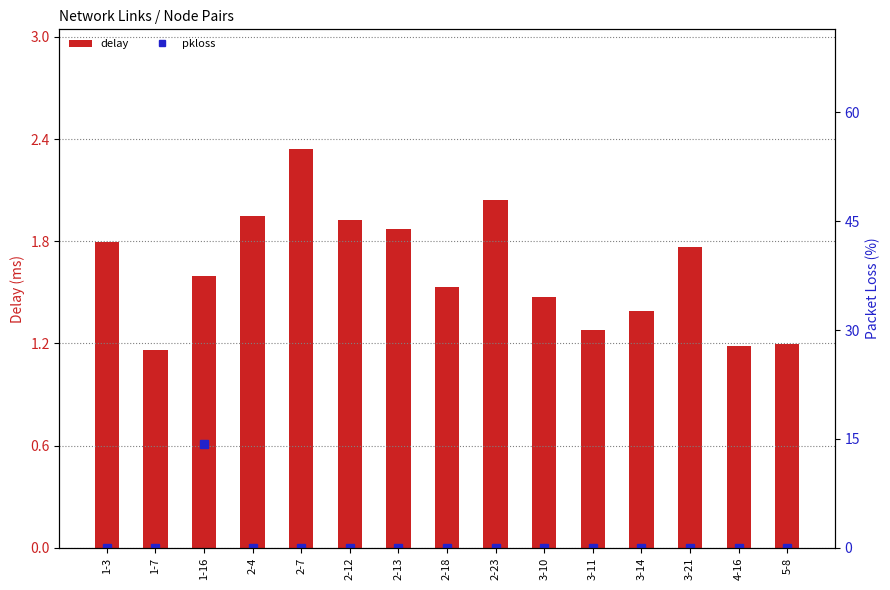

Count the number of categories in the chart.

15